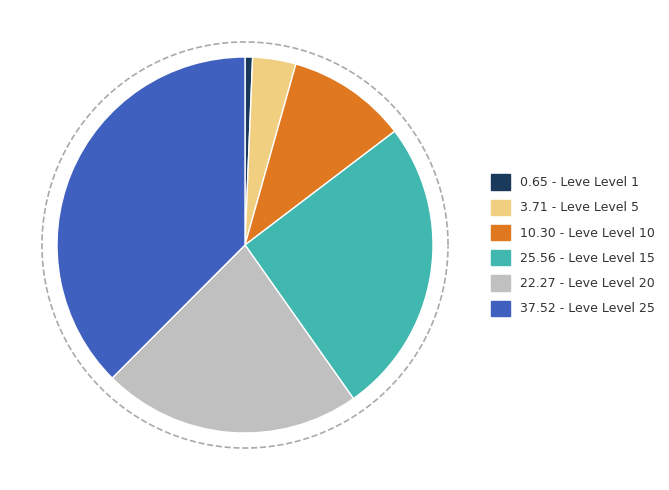

Between Leve Level 15 and Leve Level 20, which is larger?

Leve Level 15